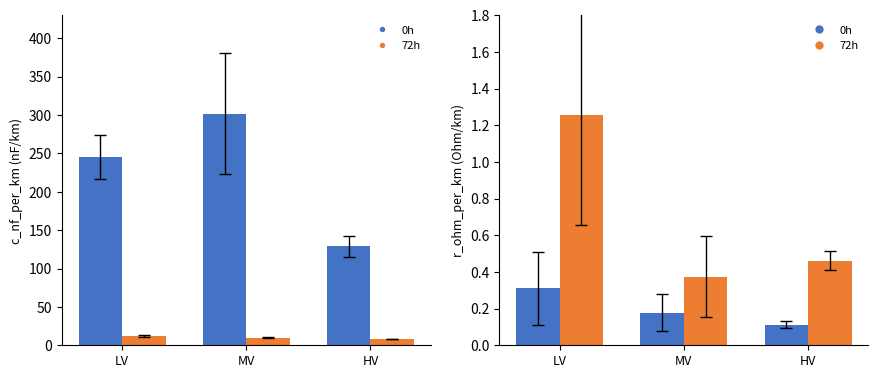

The value of 72h at HV is 0.8. True or false?

False